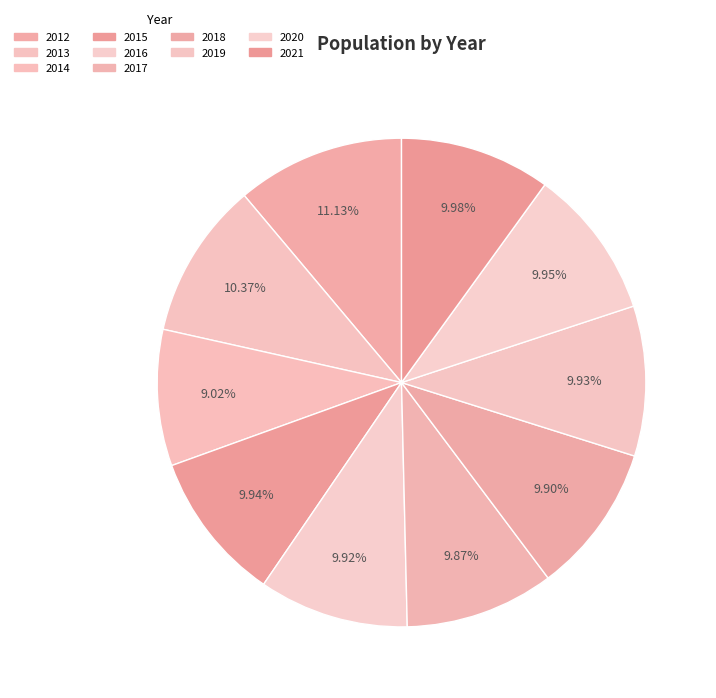

Combined, do 2020 and 2014 account for over 50%?

No